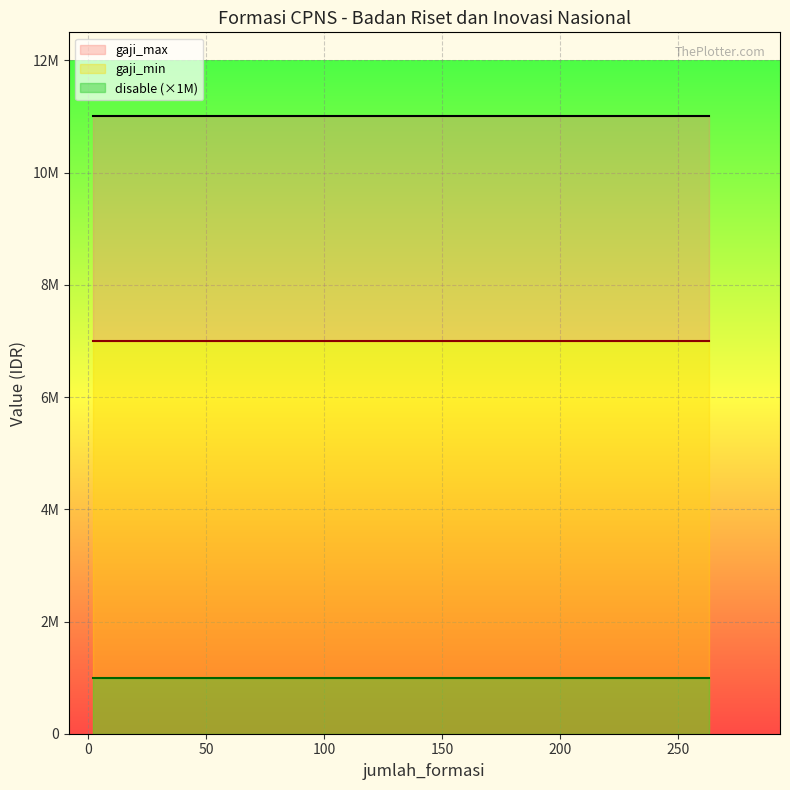

Rank the series by their maximum value, from highest to lowest.

gaji_max, gaji_min, disable